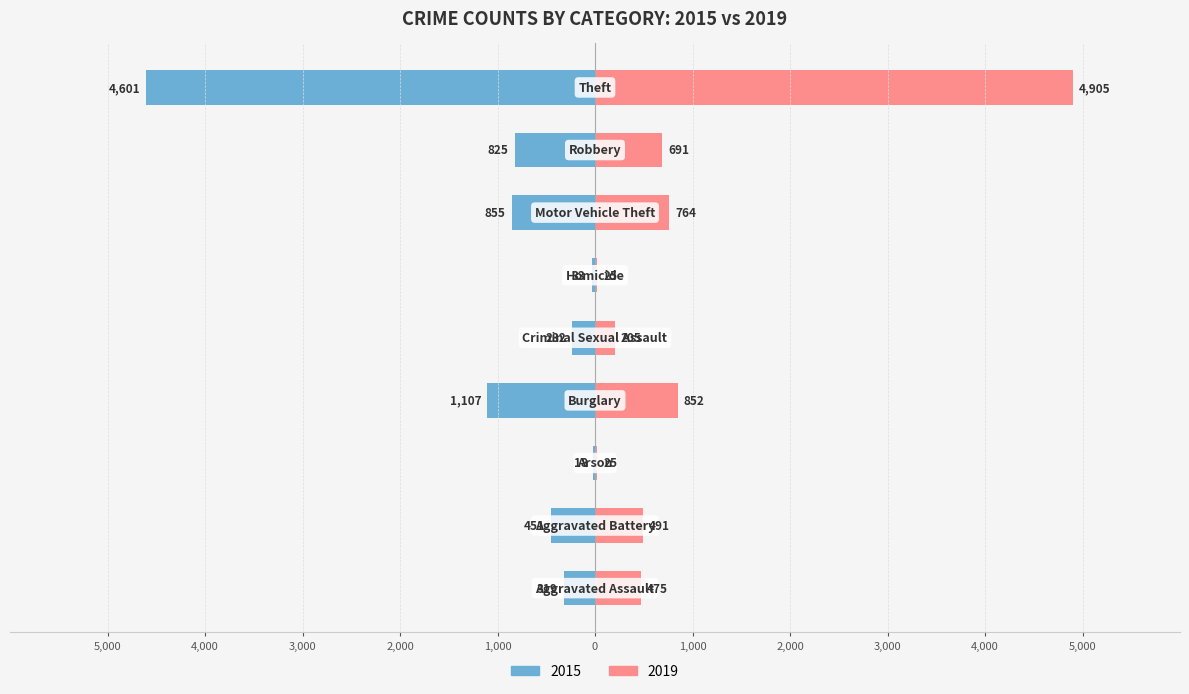

How many data points in Left (2015) are above -451?

4